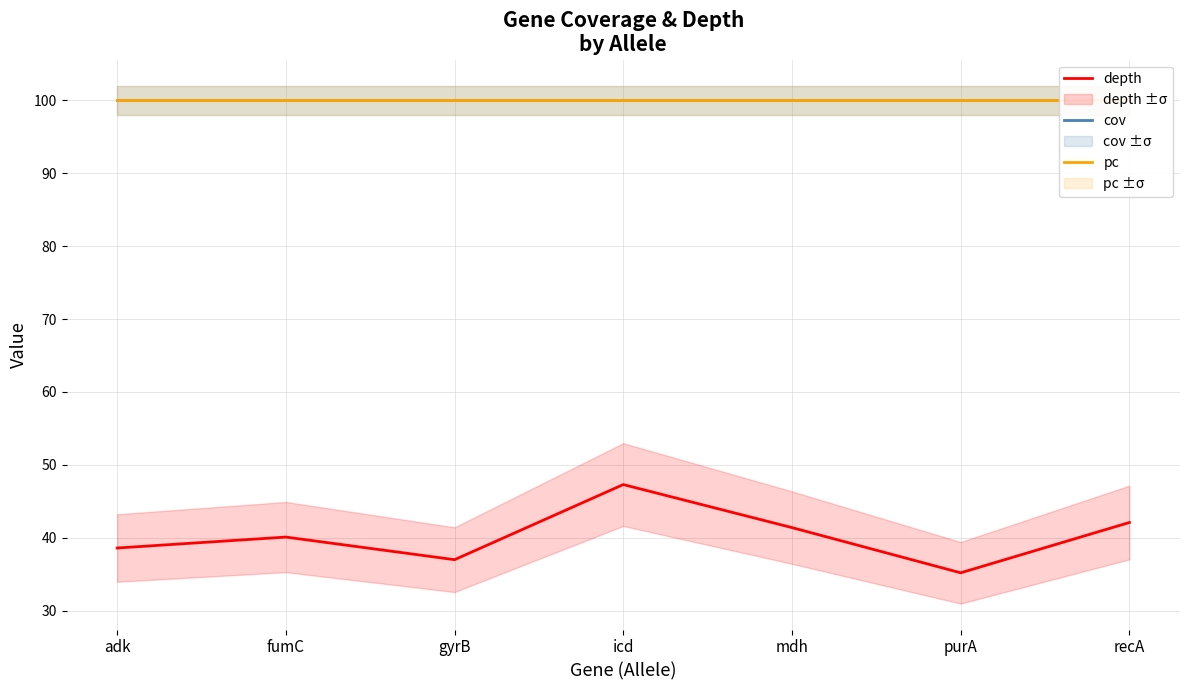

List the series in order of their peak value, lowest first.

depth, cov, pc